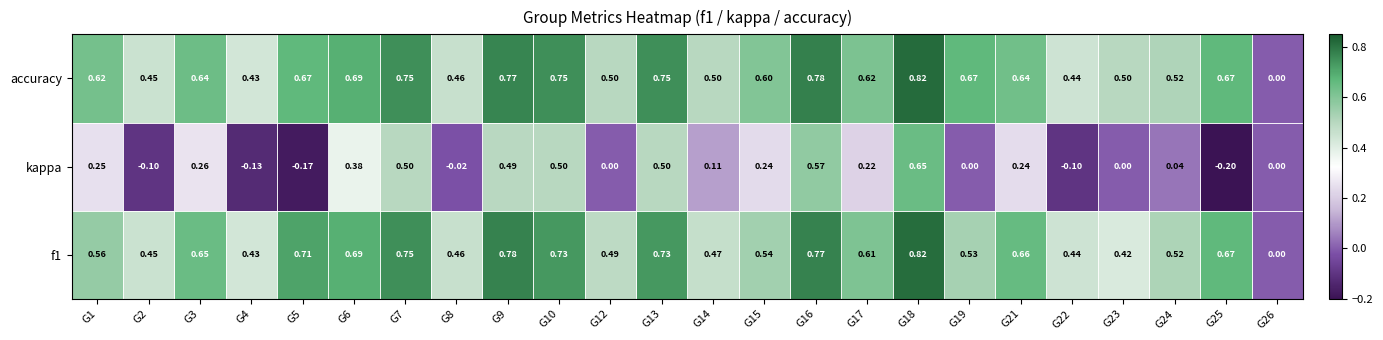

At which category is the sum across all series the highest?

G18